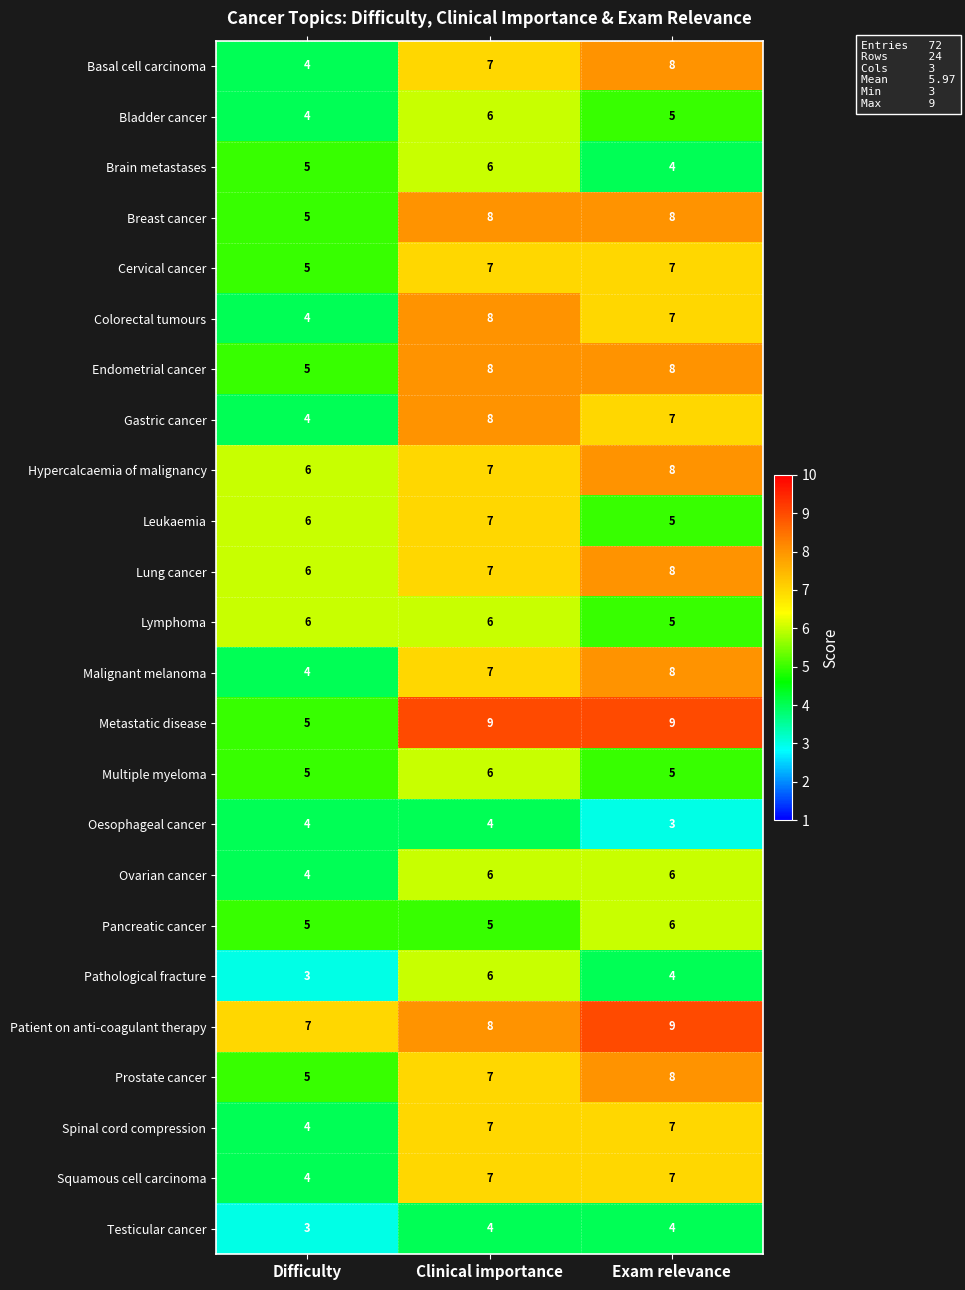

What is the smallest value displayed?

3